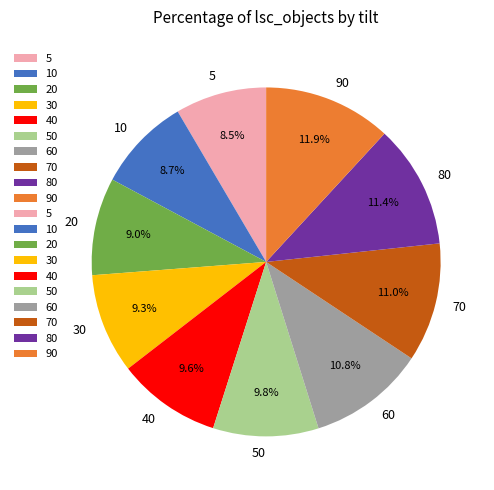

Which has a higher value, 80 or 20?

80